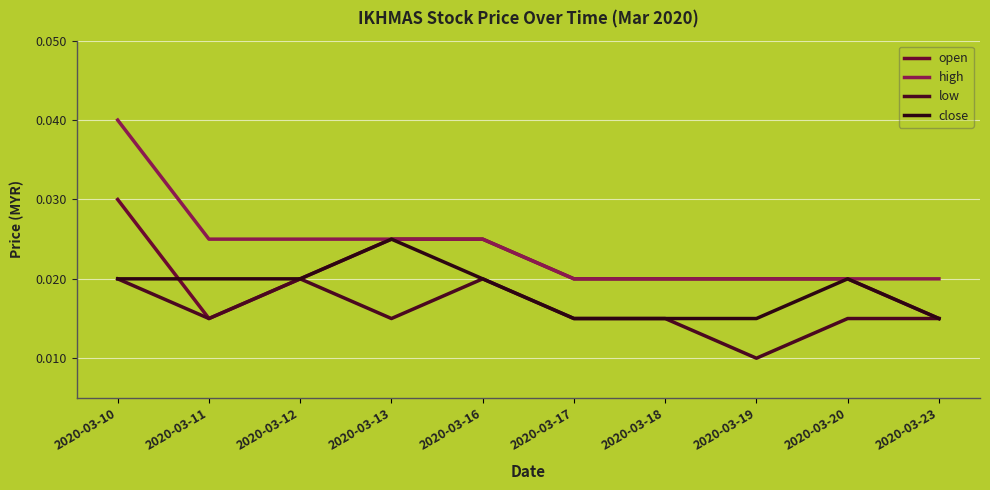

What are all the series names shown in the legend?

open, high, low, close